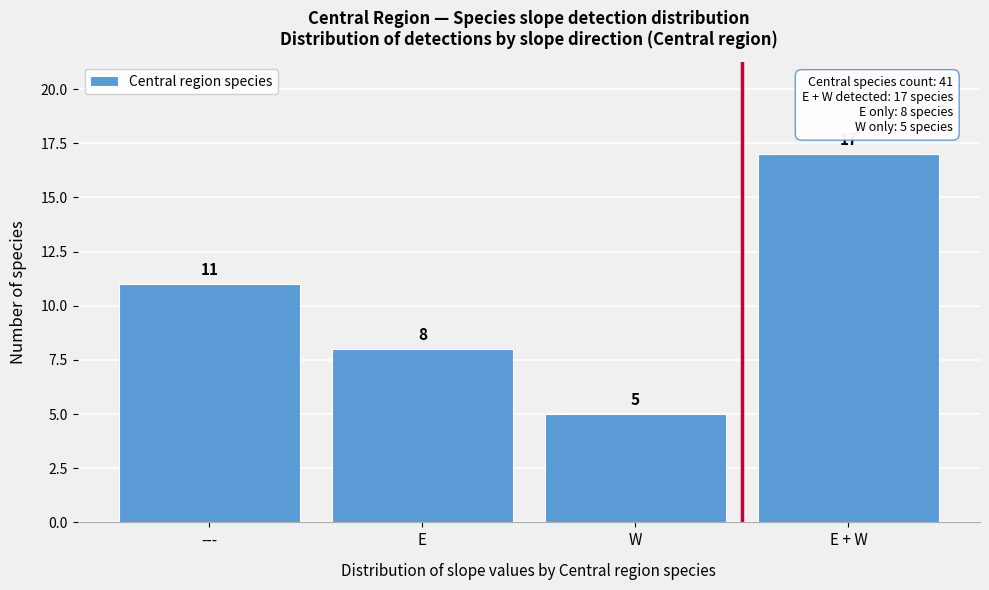

Reading left to right, list all the values displayed in this chart.

11	8	5	17